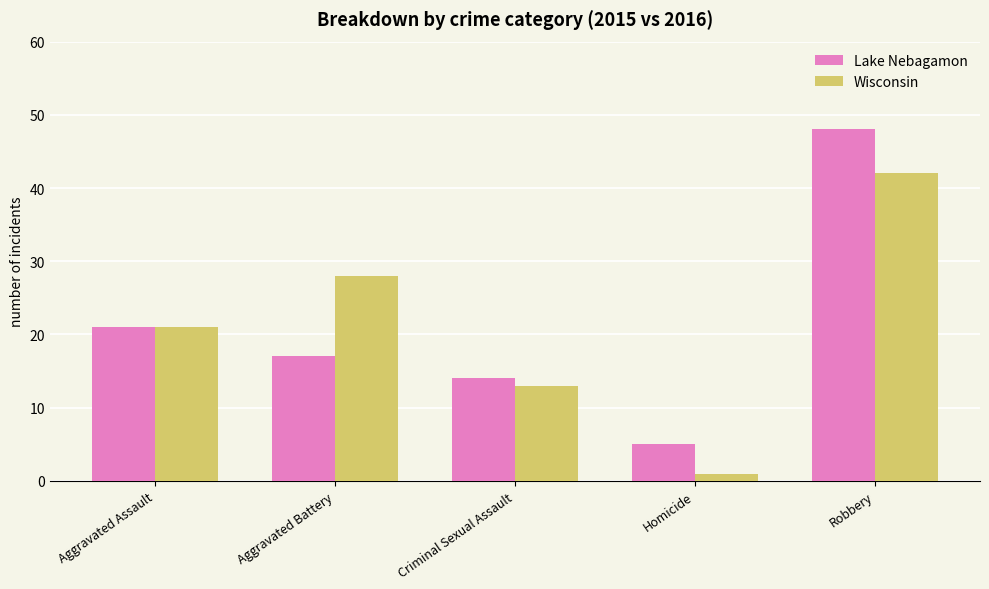

What is the average value of the Wisconsin series?

21